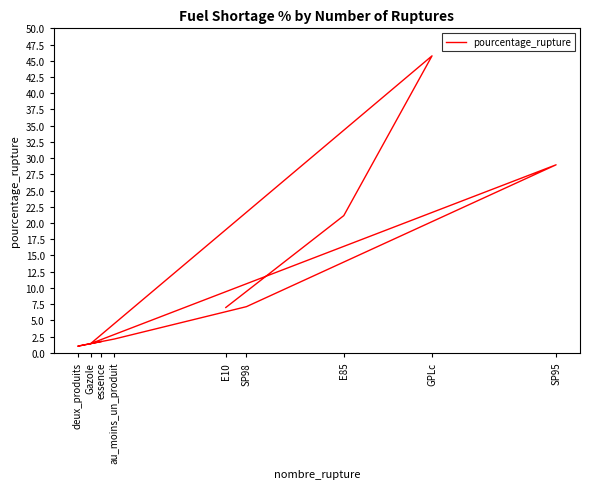

How many values exceed 6?

5